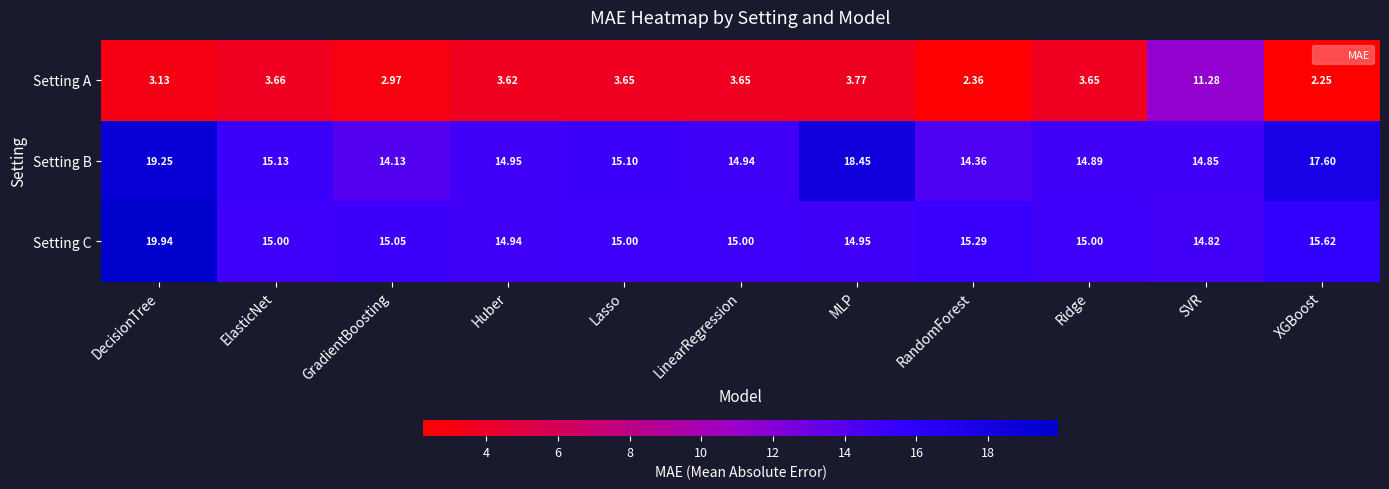

Rank the categories by Setting B value from lowest to highest.

GradientBoosting, RandomForest, SVR, Ridge, LinearRegression, Huber, Lasso, ElasticNet, XGBoost, MLP, DecisionTree